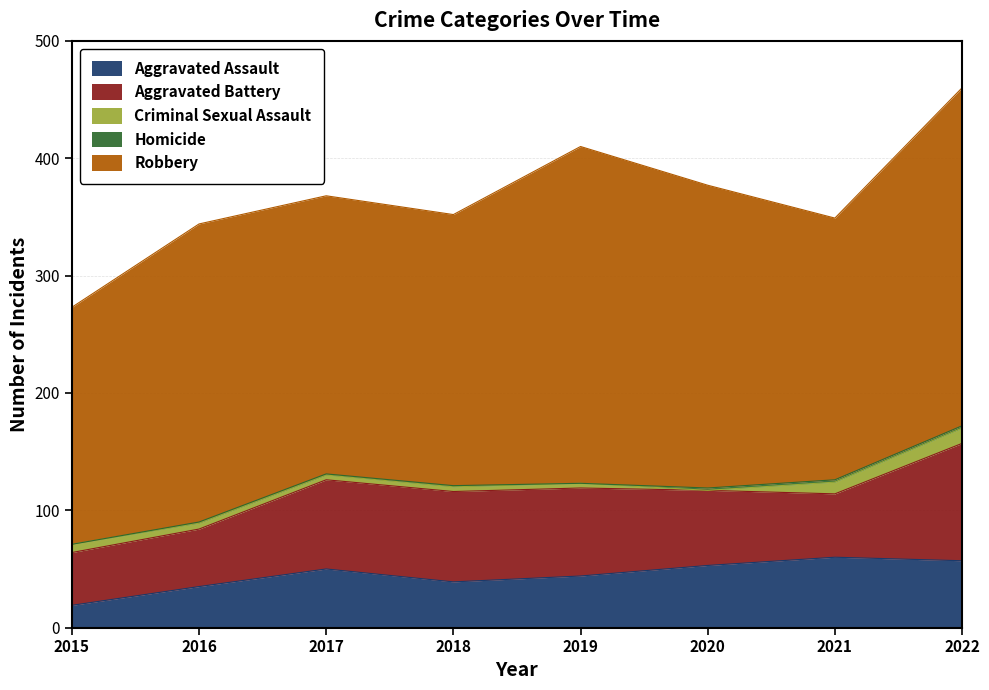

True or false: Homicide has more than 1 interior local peaks.

False